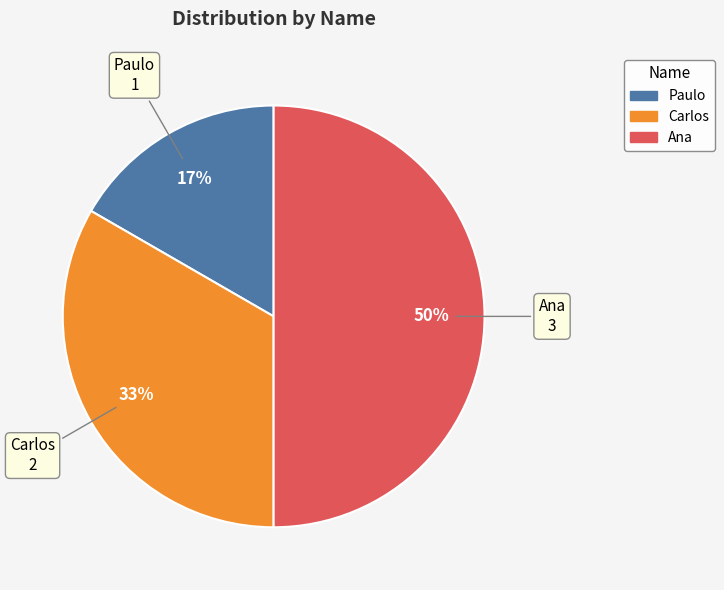

Is it true that Paulo is 2% of the pie?

False